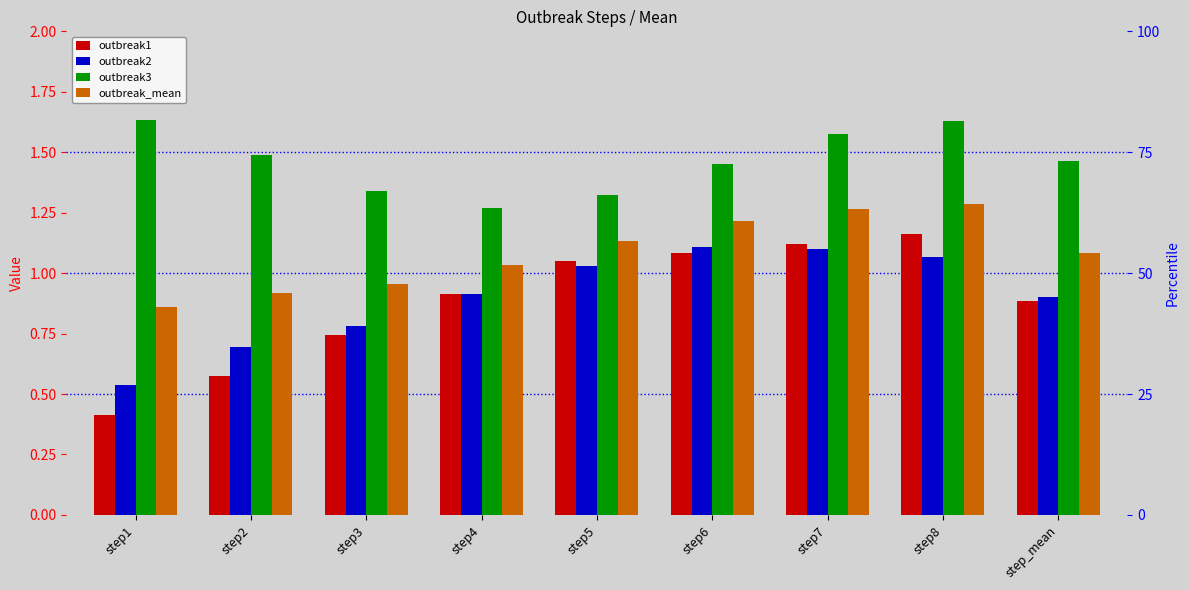

Rank the series by their maximum value, from lowest to highest.

outbreak2, outbreak1, outbreak_mean, outbreak3